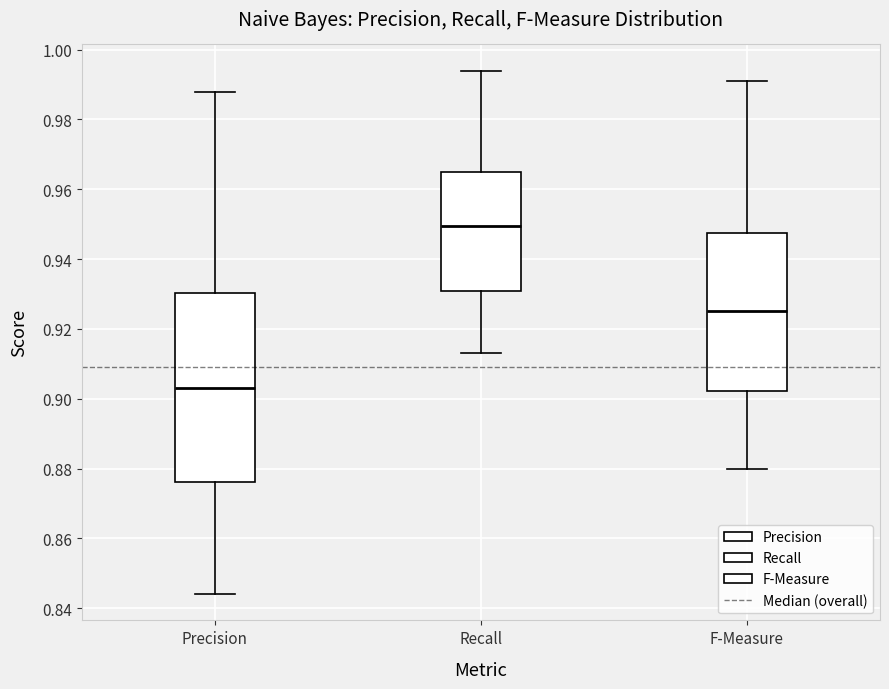

Where is the lower edge of the box for Precision on the y-axis? The values are not printed on the chart, so give them approximately, as read against the axis.

0.876